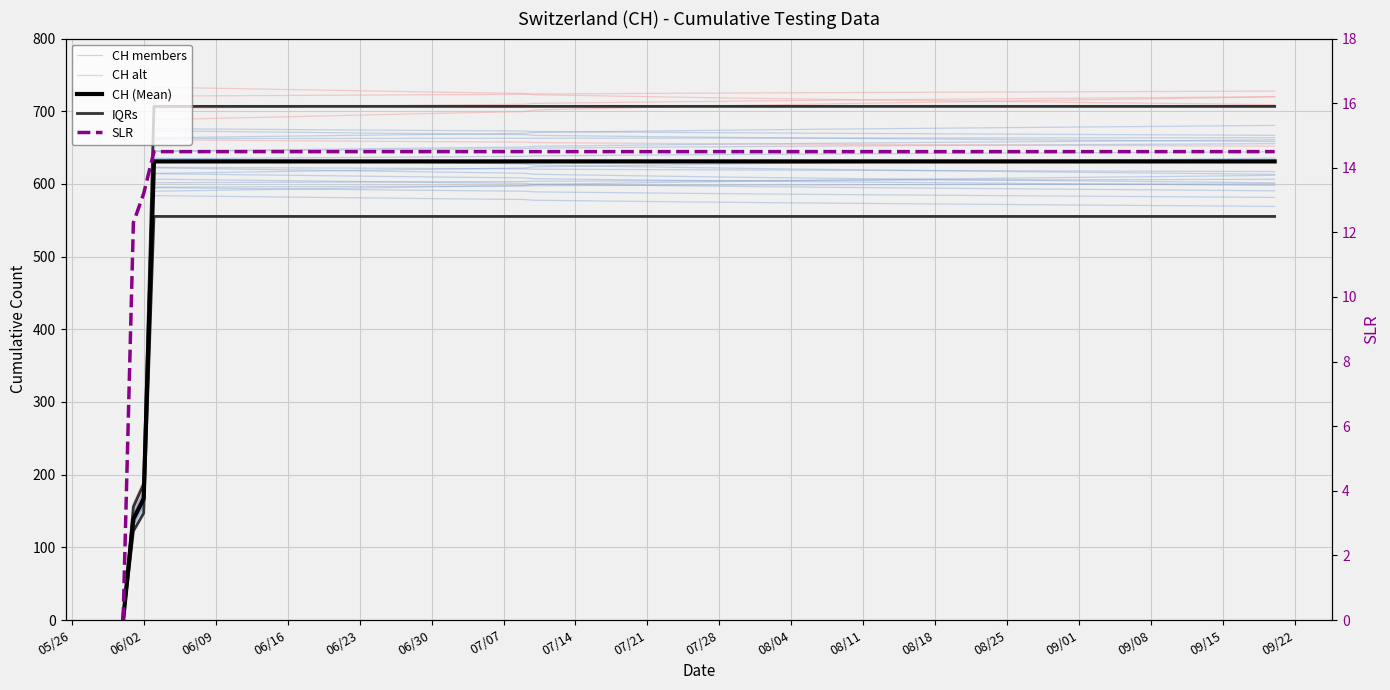

The IQRs series shows 311.0 at 07/28. True or false?

False